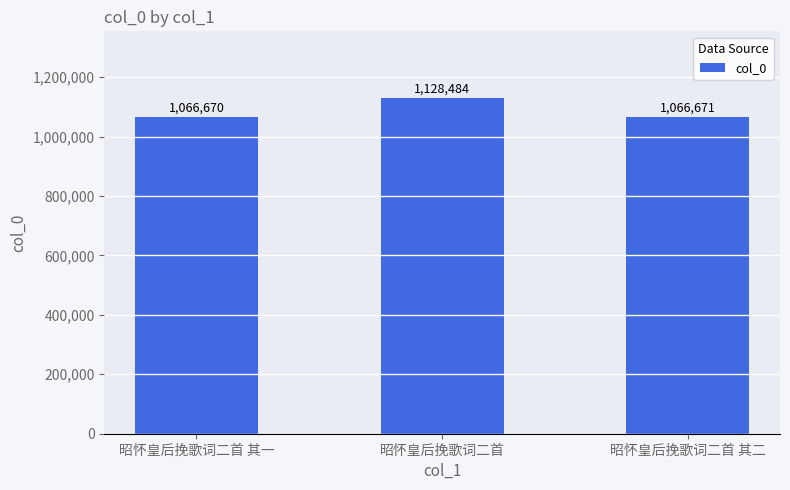

What is the label of the 2nd bar from the right?

昭怀皇后挽歌词二首